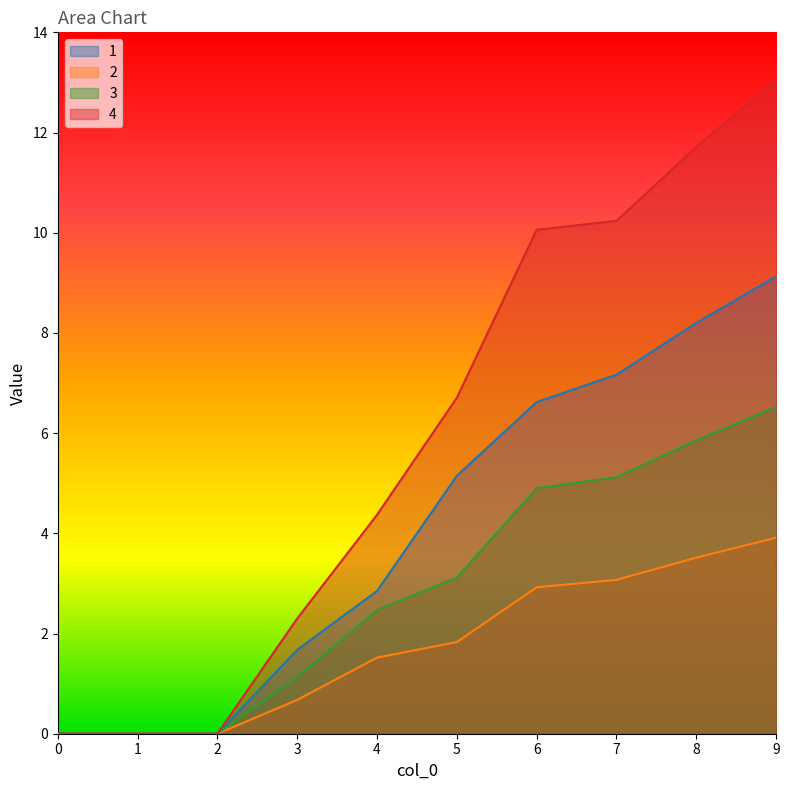

What is the sum of all 1 values?

40.8